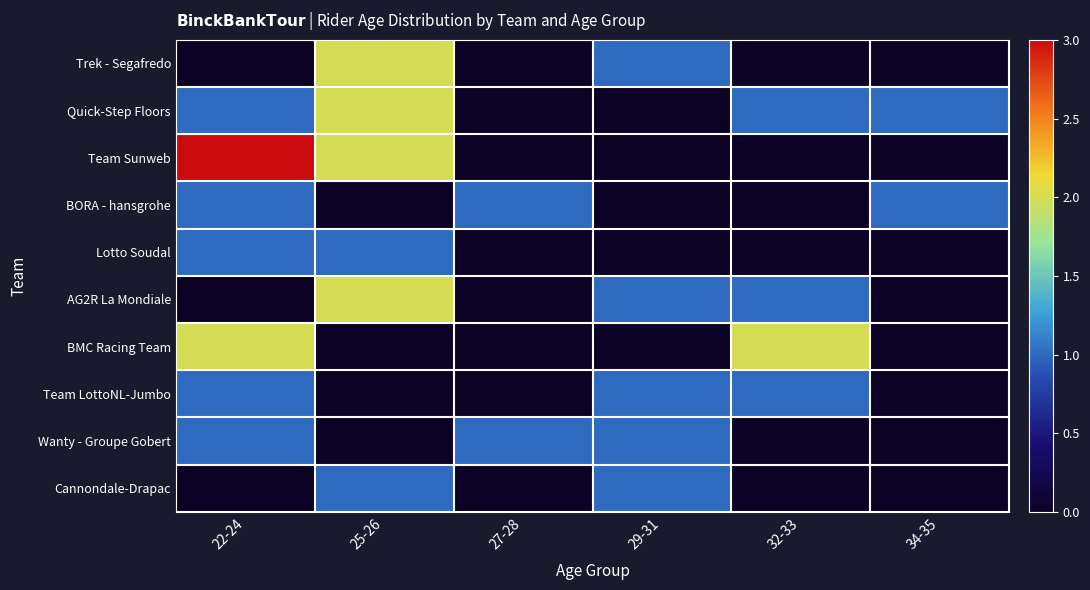

How many categories are shown in the chart?

6